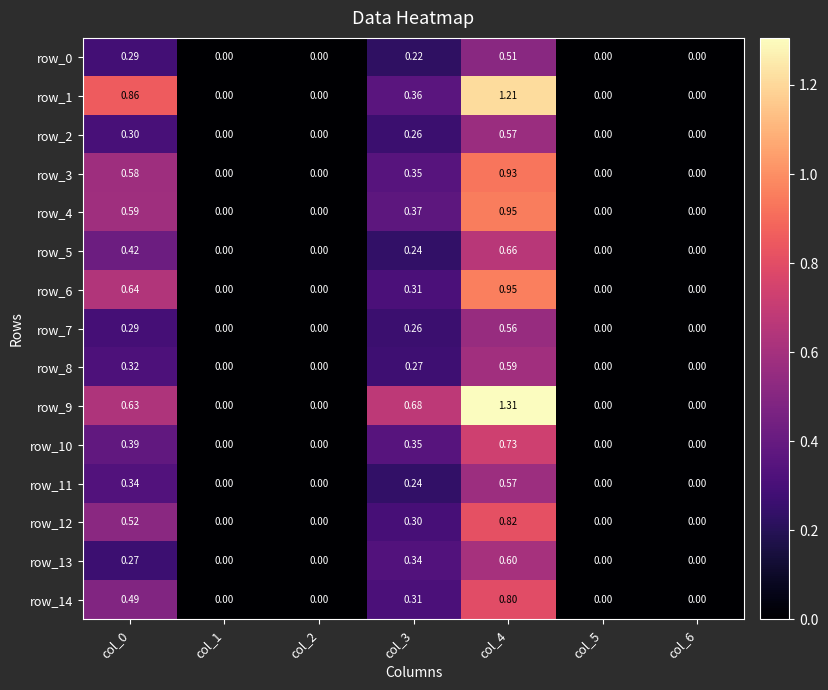

What is the sum of all row_7 values?

1.1